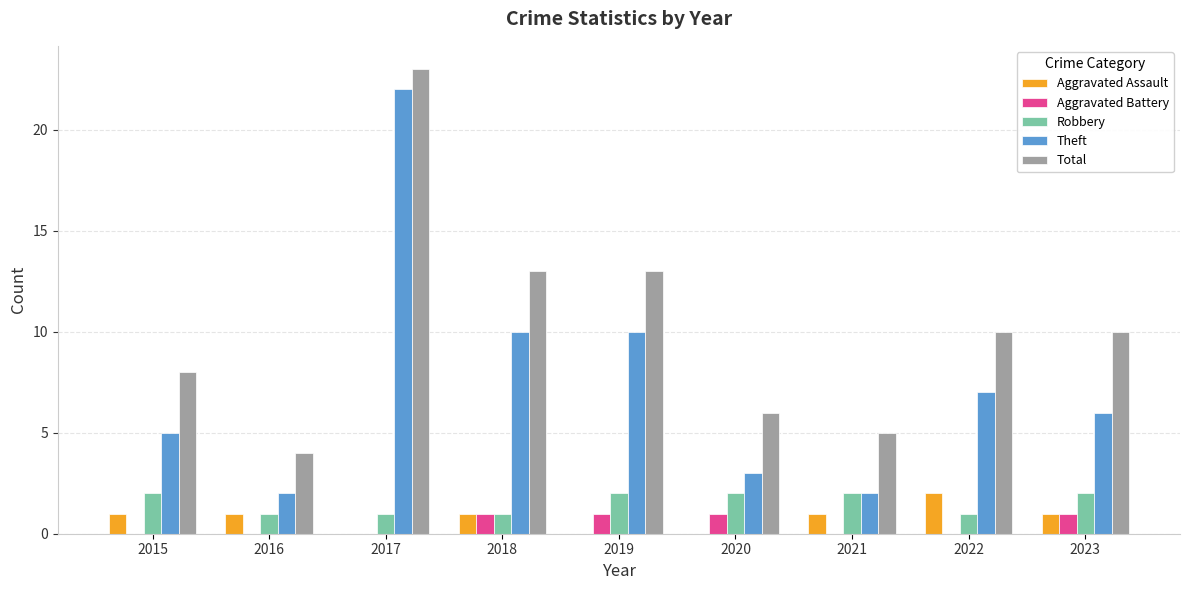

True or false: Theft has a value of 8 at 2015.

False